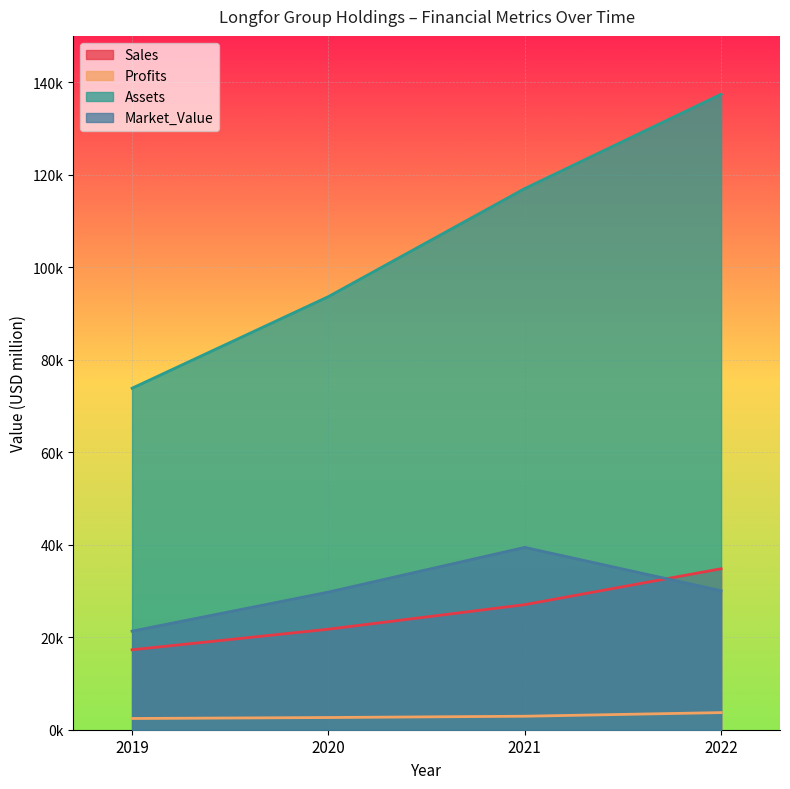

What is the difference between the maximum and minimum values in the Profits series?

1276.4